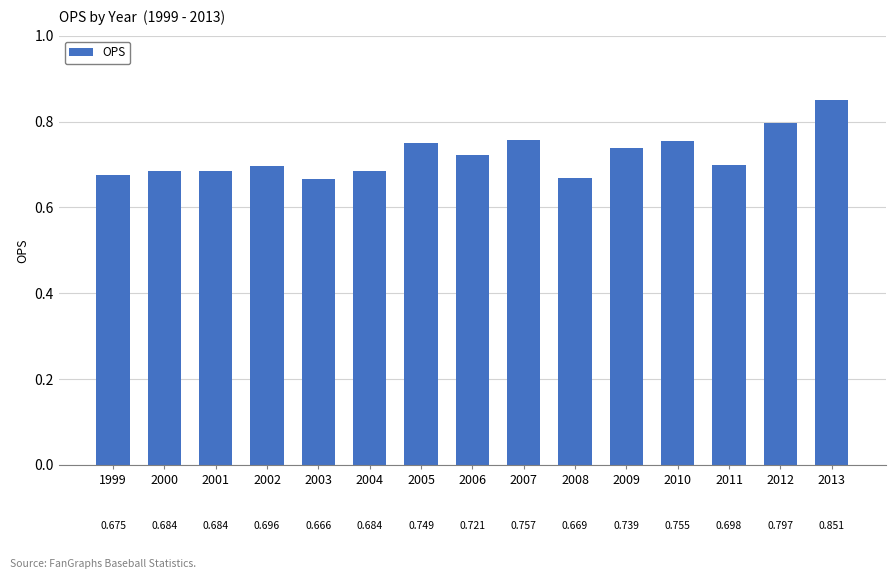

How many values are between 0 and 1?

15